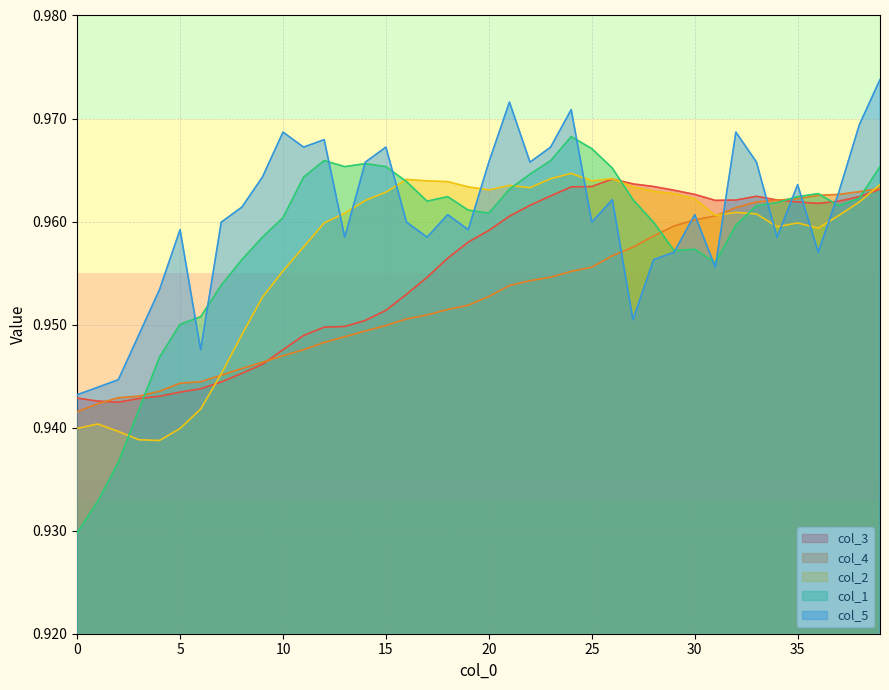

How many interior local valleys does the col_3 series have?

3